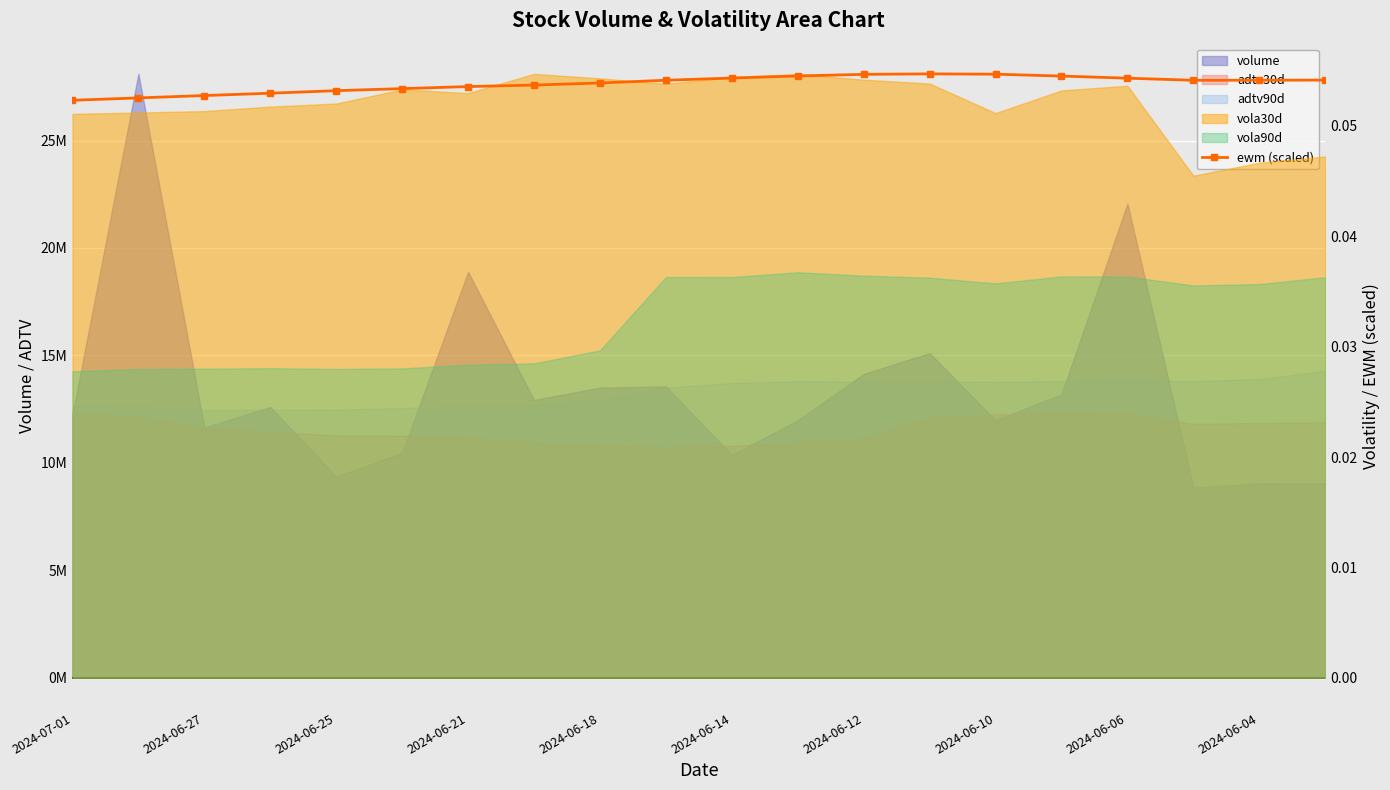

At which category does the chart reach its peak across all series?

13